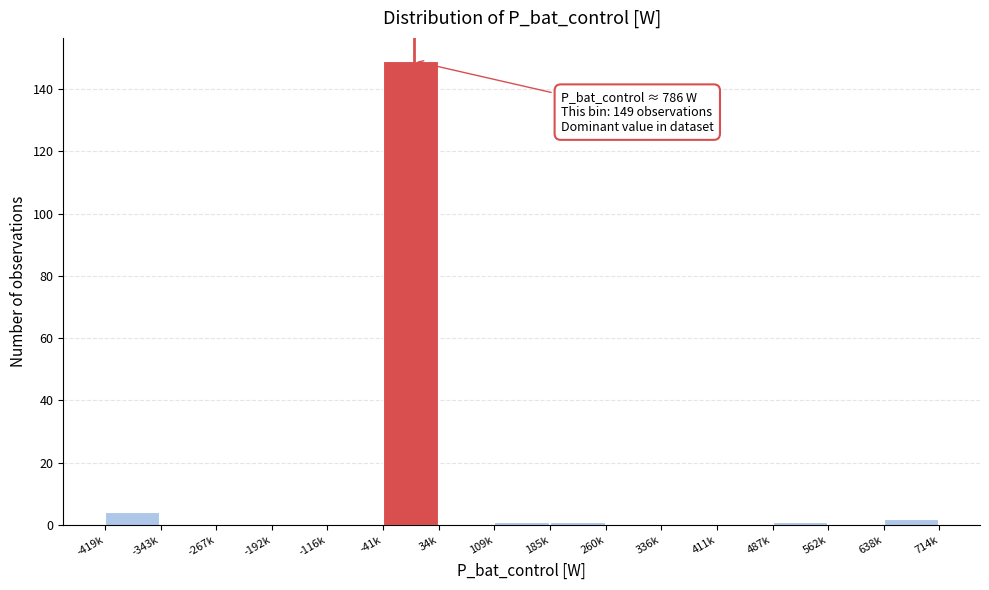

Reading left to right, extract all data points from this chart.

-419k=4	-343k=0	-267k=0	-192k=0	-116k=0	-41k=149	34k=0	109k=1	185k=1	260k=0	336k=0	411k=0	487k=1	562k=0	638k=2